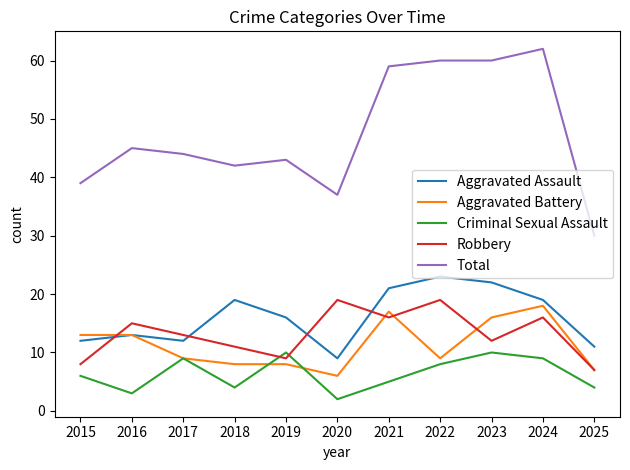

At 2020, list the series in order from smallest to largest.

Criminal Sexual Assault, Aggravated Battery, Aggravated Assault, Robbery, Total